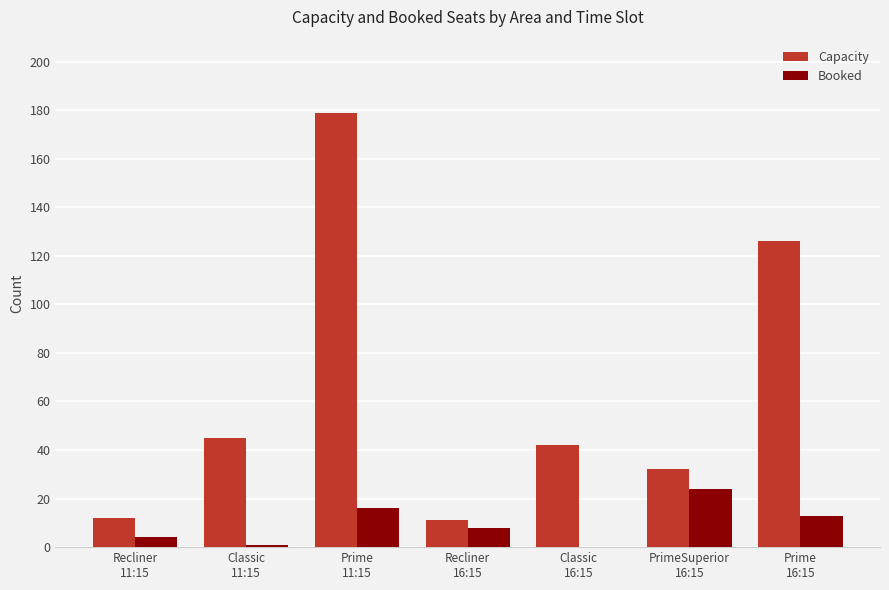

What is the maximum value shown in the chart?

179